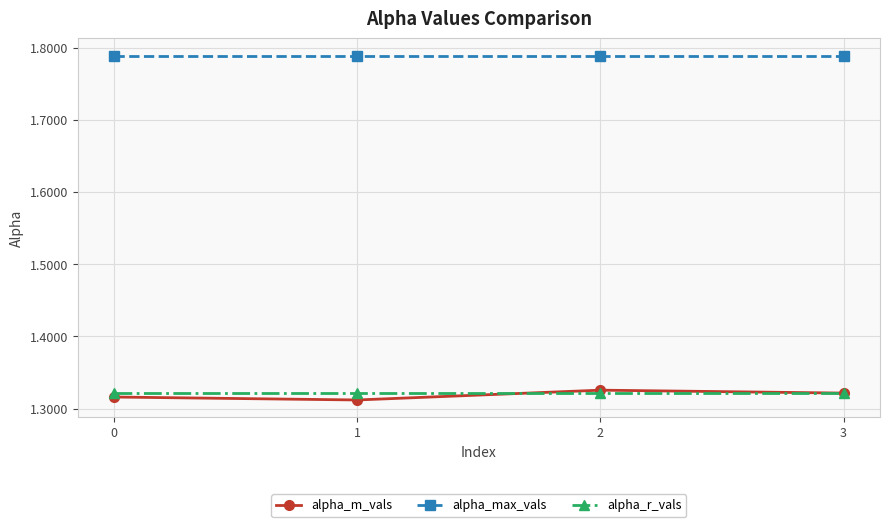

True or false: alpha_max_vals has a value of 1.0 at 2.

False